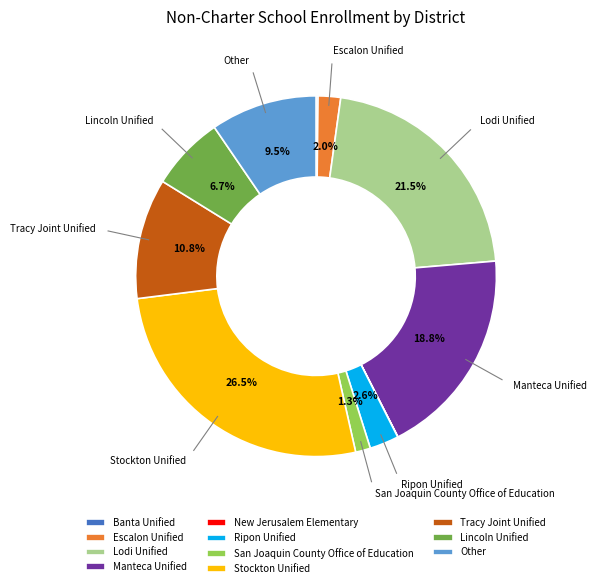

Is the sum of Ripon Unified and Escalon Unified greater than half?

No